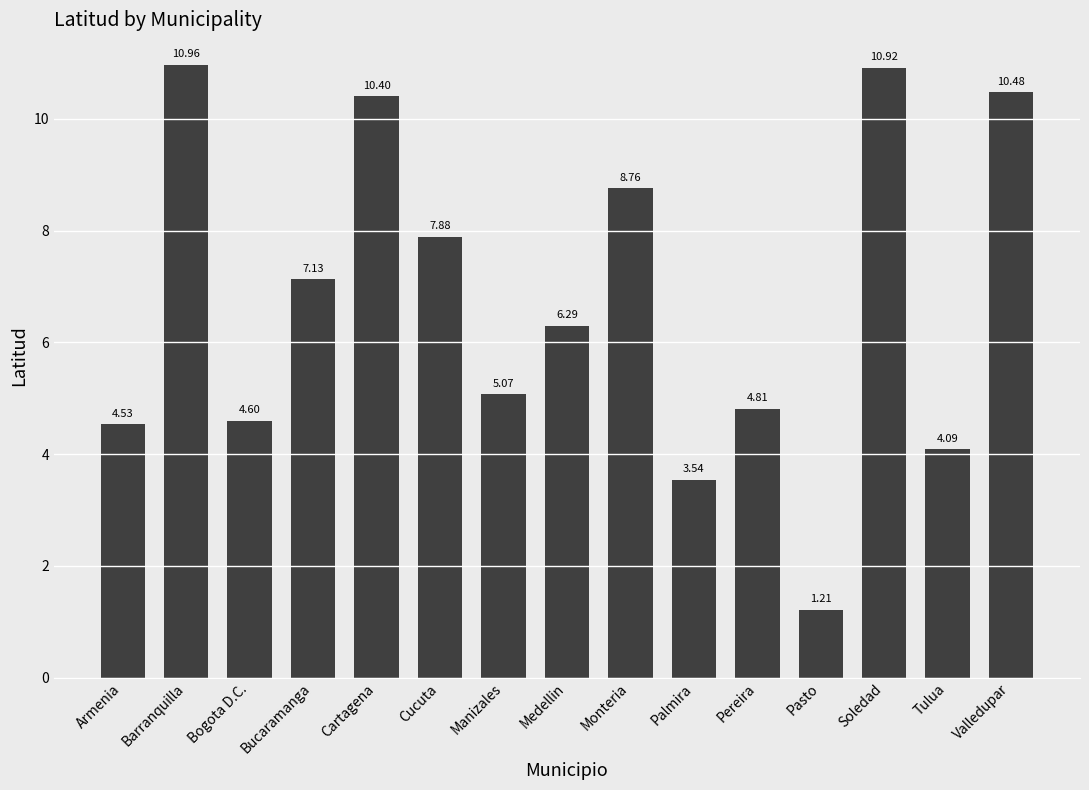

Are the bars horizontal?

No